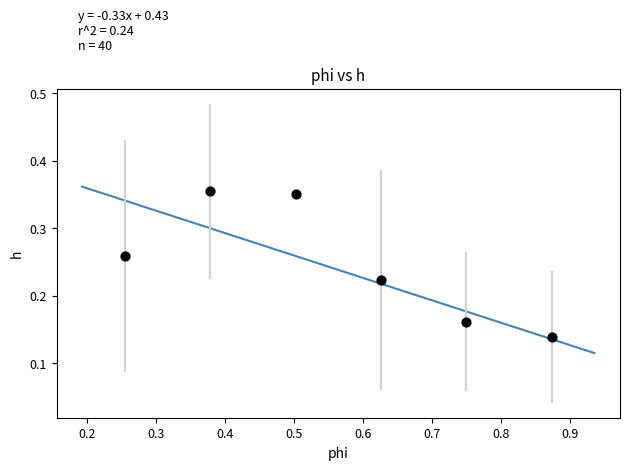

What is the average X value?

0.6